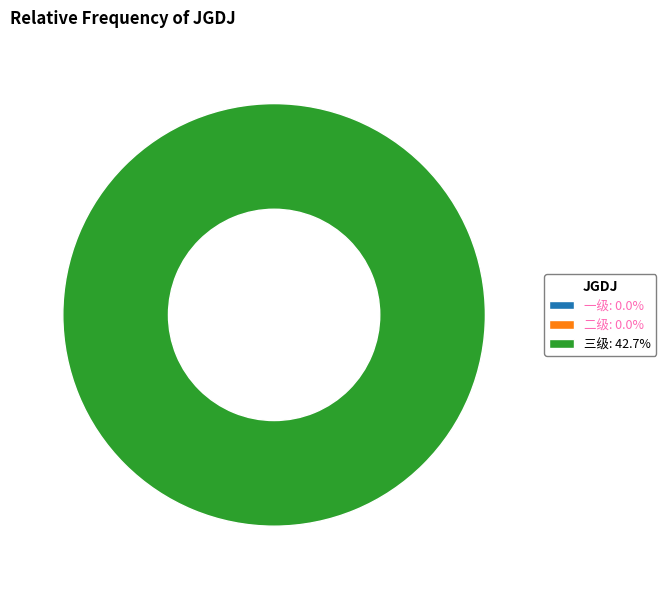

Is there any slice that represents more than half of the pie?

Yes